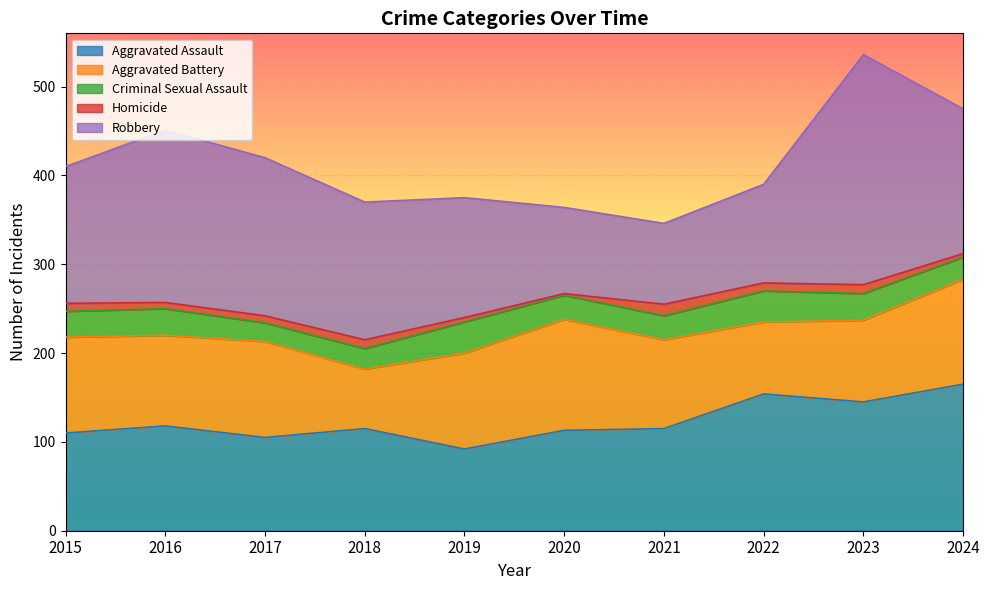

Where is Aggravated Battery nearest to the value 96?

2021